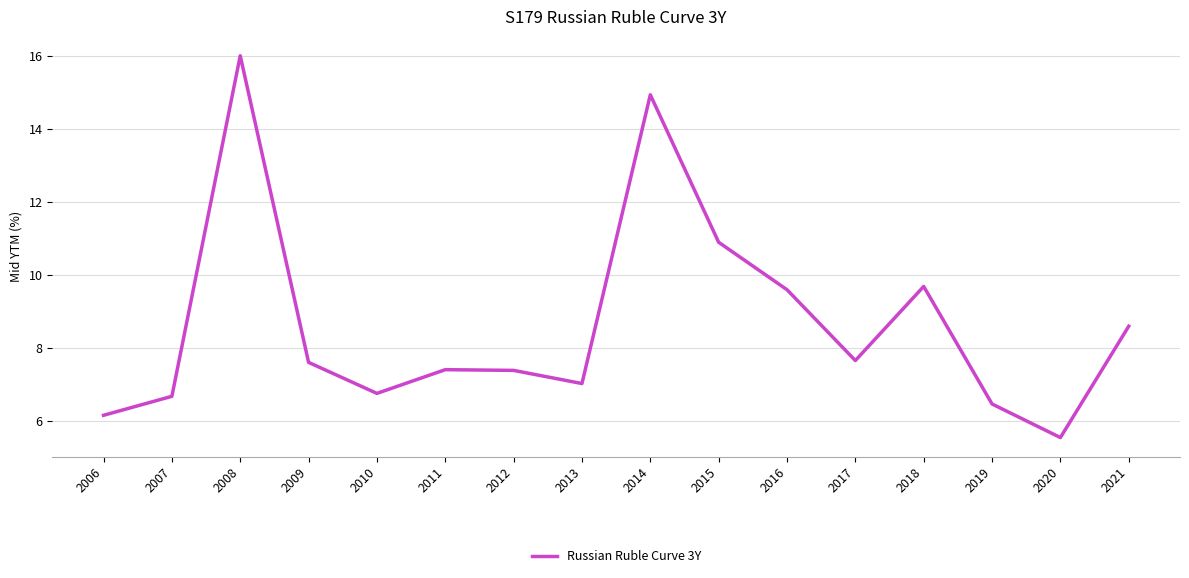

What is the difference between the values at 2019 and 2016?

3.1